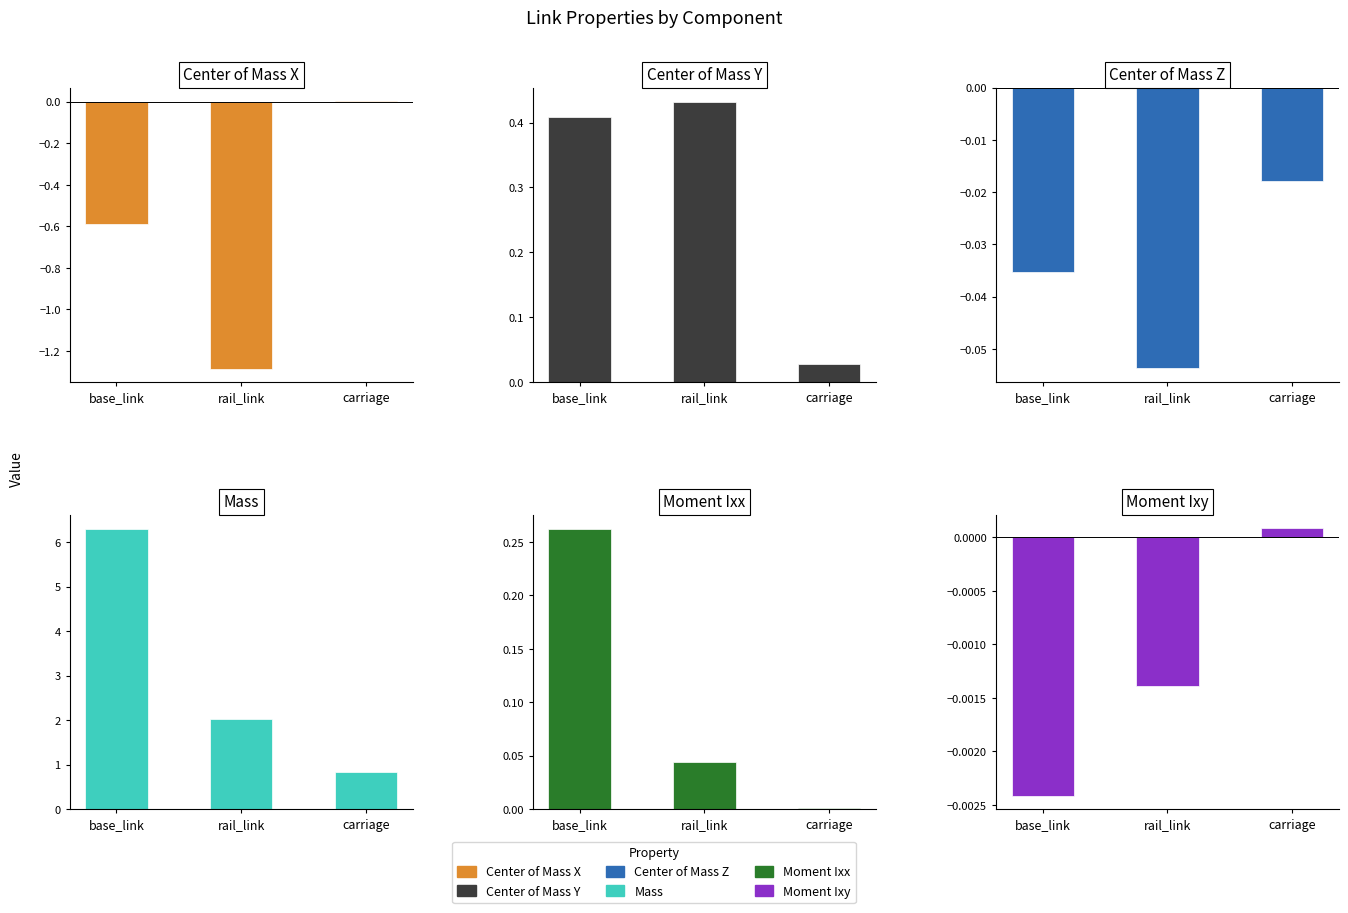

What is the label of the 1st bar from the left?

base_link